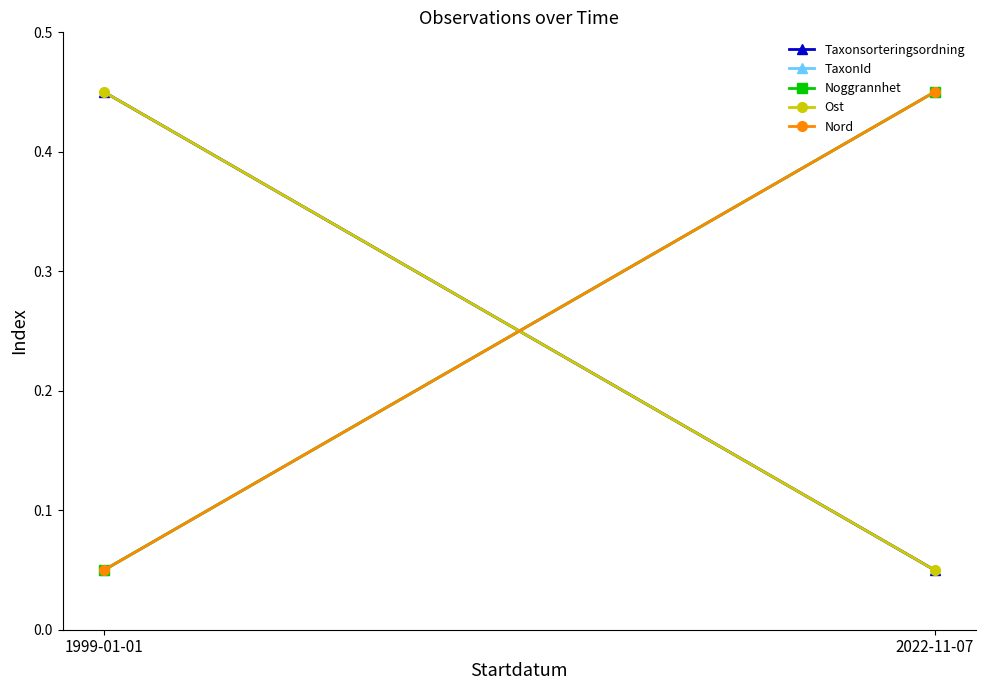

Which series has the largest range (max minus min)?

Taxonsorteringsordning